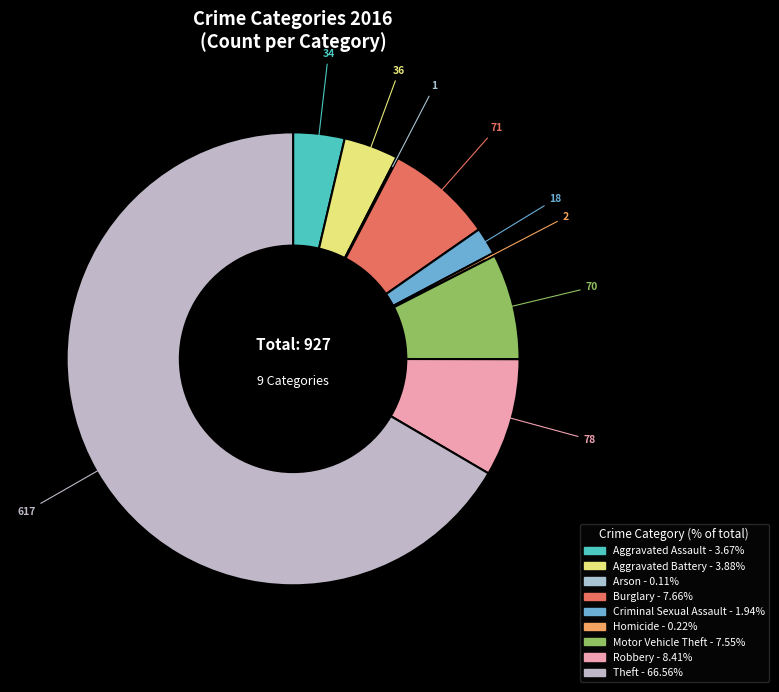

How many slices are in this pie chart?

9